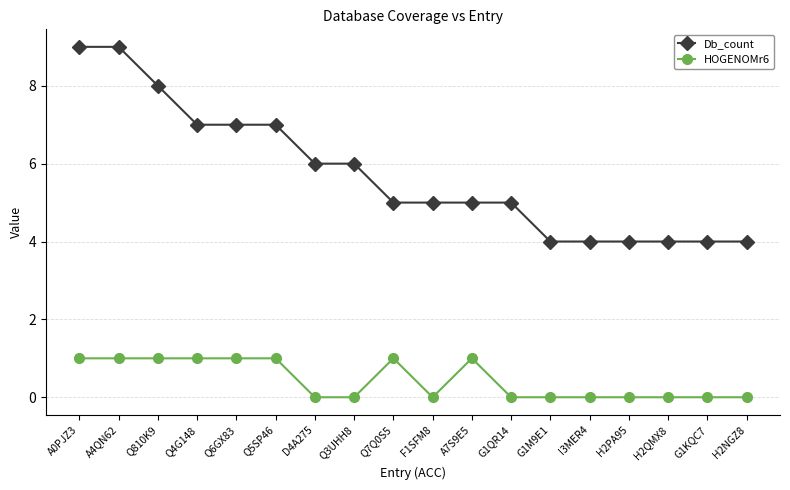

The HOGENOMr6 series shows 1 at D4A275. True or false?

False